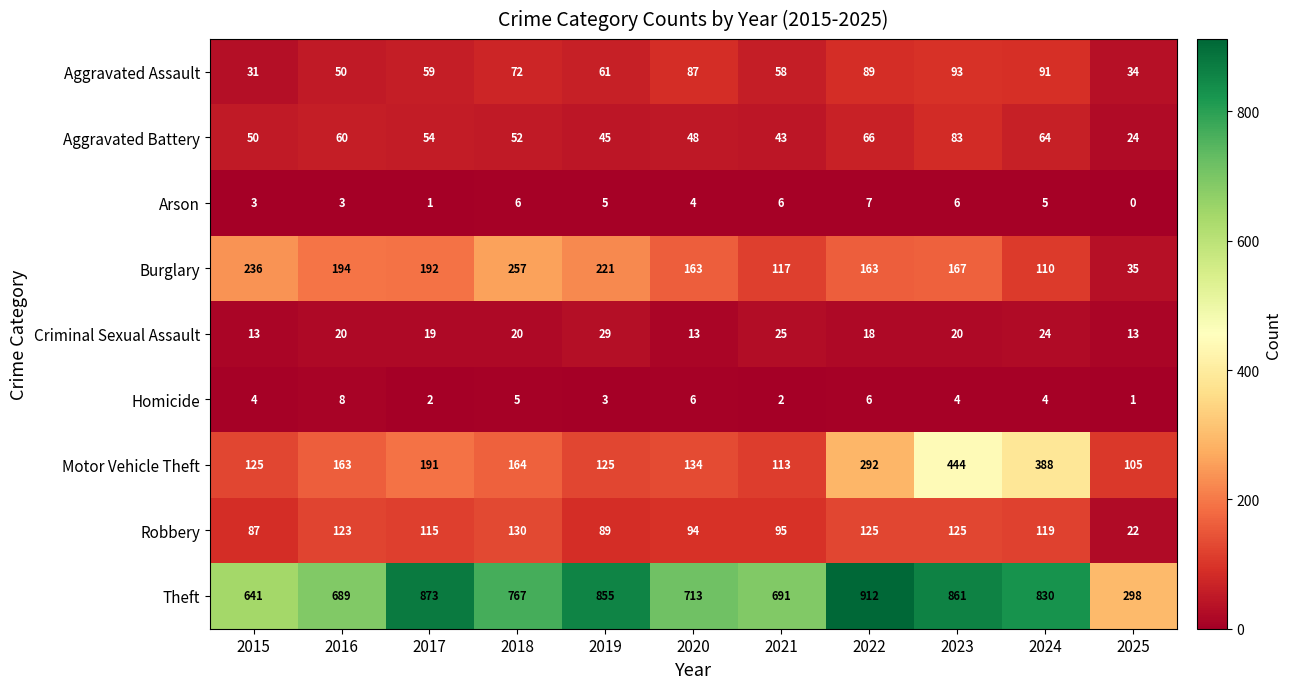

Rank the series by their maximum value, from highest to lowest.

Theft, Motor Vehicle Theft, Burglary, Robbery, Aggravated Assault, Aggravated Battery, Criminal Sexual Assault, Homicide, Arson